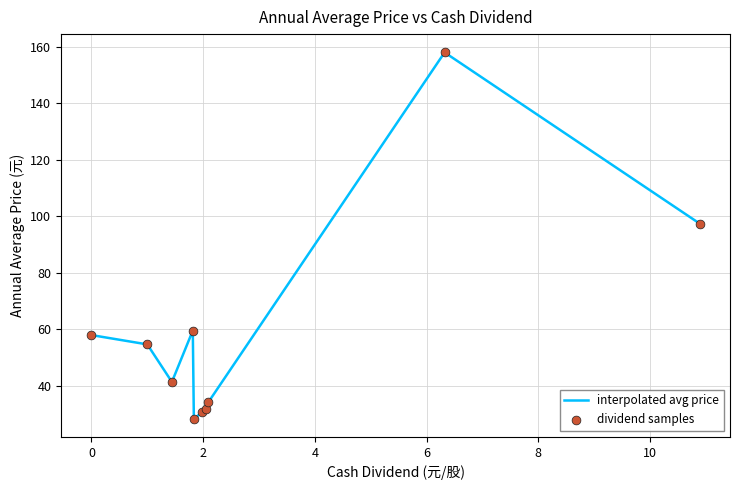

What is the difference between the maximum and minimum values?

129.7